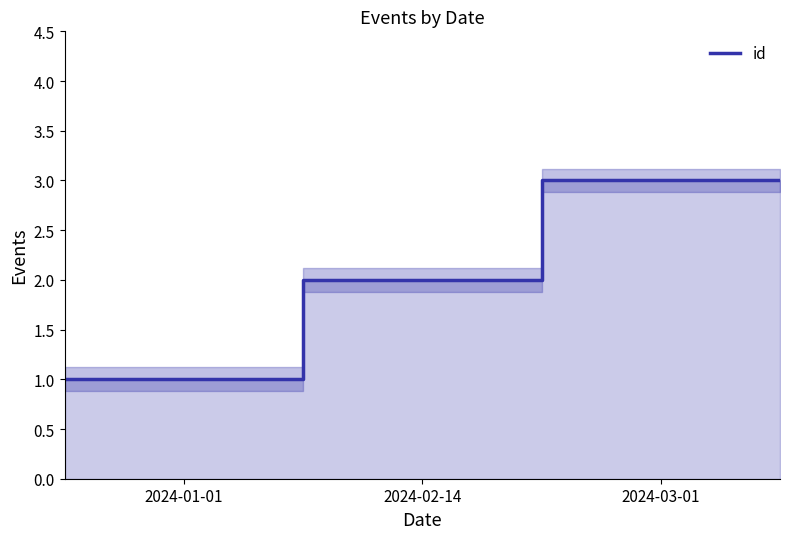

Is it true that the value at 2024-02-14 is 2?

True